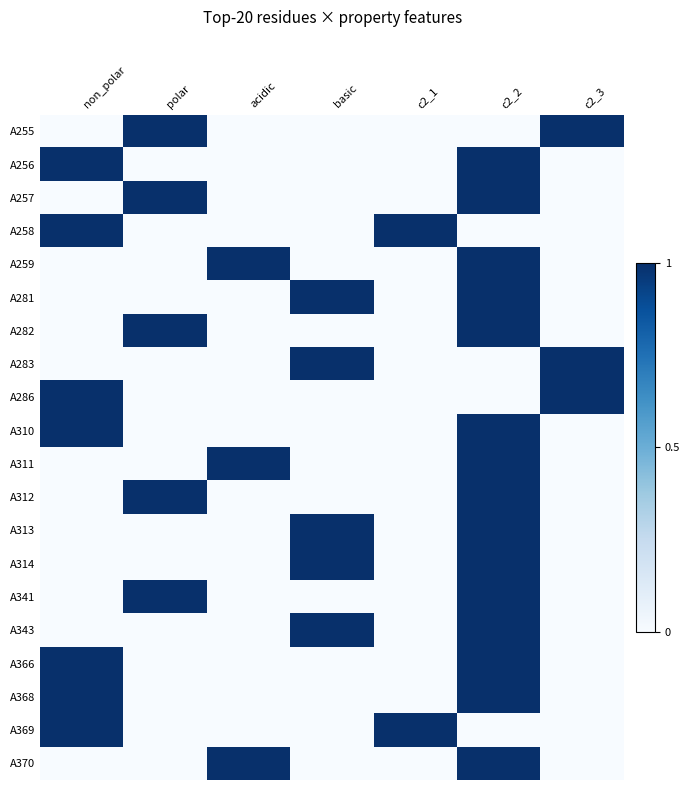

Reading left to right, what are all the values shown in this chart?

A255: non_polar=0	polar=1	acidic=0	basic=0	c2_1=0	c2_2=0	c2_3=1
A256: non_polar=1	polar=0	acidic=0	basic=0	c2_1=0	c2_2=1	c2_3=0
A257: non_polar=0	polar=1	acidic=0	basic=0	c2_1=0	c2_2=1	c2_3=0
A258: non_polar=1	polar=0	acidic=0	basic=0	c2_1=1	c2_2=0	c2_3=0
A259: non_polar=0	polar=0	acidic=1	basic=0	c2_1=0	c2_2=1	c2_3=0
A281: non_polar=0	polar=0	acidic=0	basic=1	c2_1=0	c2_2=1	c2_3=0
A282: non_polar=0	polar=1	acidic=0	basic=0	c2_1=0	c2_2=1	c2_3=0
A283: non_polar=0	polar=0	acidic=0	basic=1	c2_1=0	c2_2=0	c2_3=1
A286: non_polar=1	polar=0	acidic=0	basic=0	c2_1=0	c2_2=0	c2_3=1
A310: non_polar=1	polar=0	acidic=0	basic=0	c2_1=0	c2_2=1	c2_3=0
A311: non_polar=0	polar=0	acidic=1	basic=0	c2_1=0	c2_2=1	c2_3=0
A312: non_polar=0	polar=1	acidic=0	basic=0	c2_1=0	c2_2=1	c2_3=0
A313: non_polar=0	polar=0	acidic=0	basic=1	c2_1=0	c2_2=1	c2_3=0
A314: non_polar=0	polar=0	acidic=0	basic=1	c2_1=0	c2_2=1	c2_3=0
A341: non_polar=0	polar=1	acidic=0	basic=0	c2_1=0	c2_2=1	c2_3=0
A343: non_polar=0	polar=0	acidic=0	basic=1	c2_1=0	c2_2=1	c2_3=0
A366: non_polar=1	polar=0	acidic=0	basic=0	c2_1=0	c2_2=1	c2_3=0
A368: non_polar=1	polar=0	acidic=0	basic=0	c2_1=0	c2_2=1	c2_3=0
A369: non_polar=1	polar=0	acidic=0	basic=0	c2_1=1	c2_2=0	c2_3=0
A370: non_polar=0	polar=0	acidic=1	basic=0	c2_1=0	c2_2=1	c2_3=0